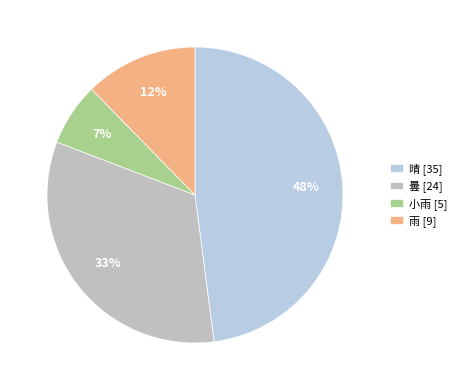

The 晴 slice represents 48% of the pie. True or false?

True